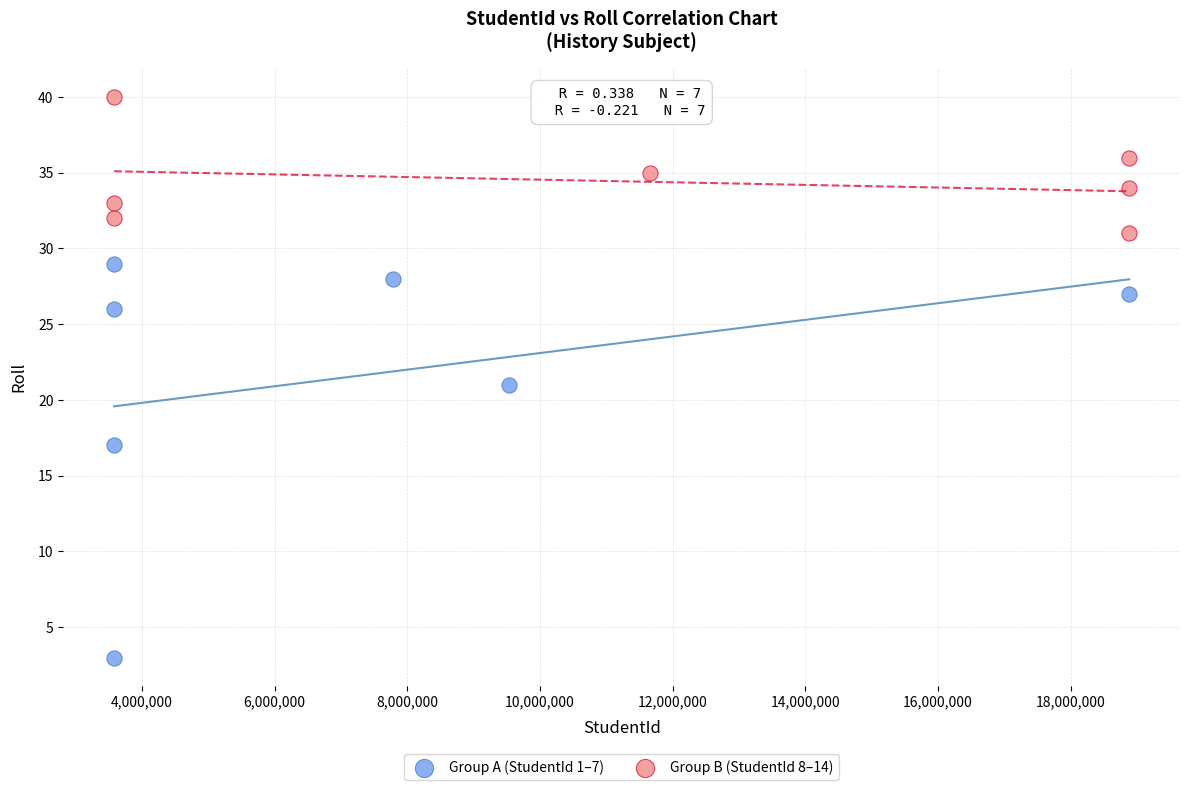

Which series has the widest spread of Y values?

Group A (StudentId 1–7)